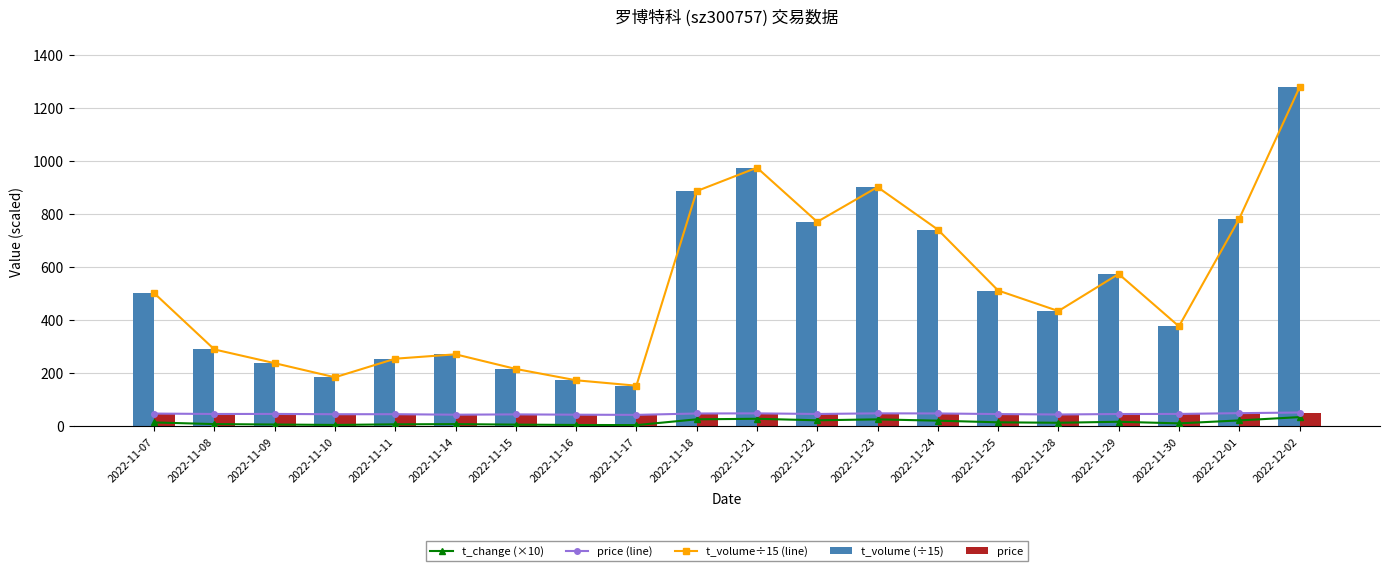

Which series has the widest spread of values?

t_volume÷15 (line)